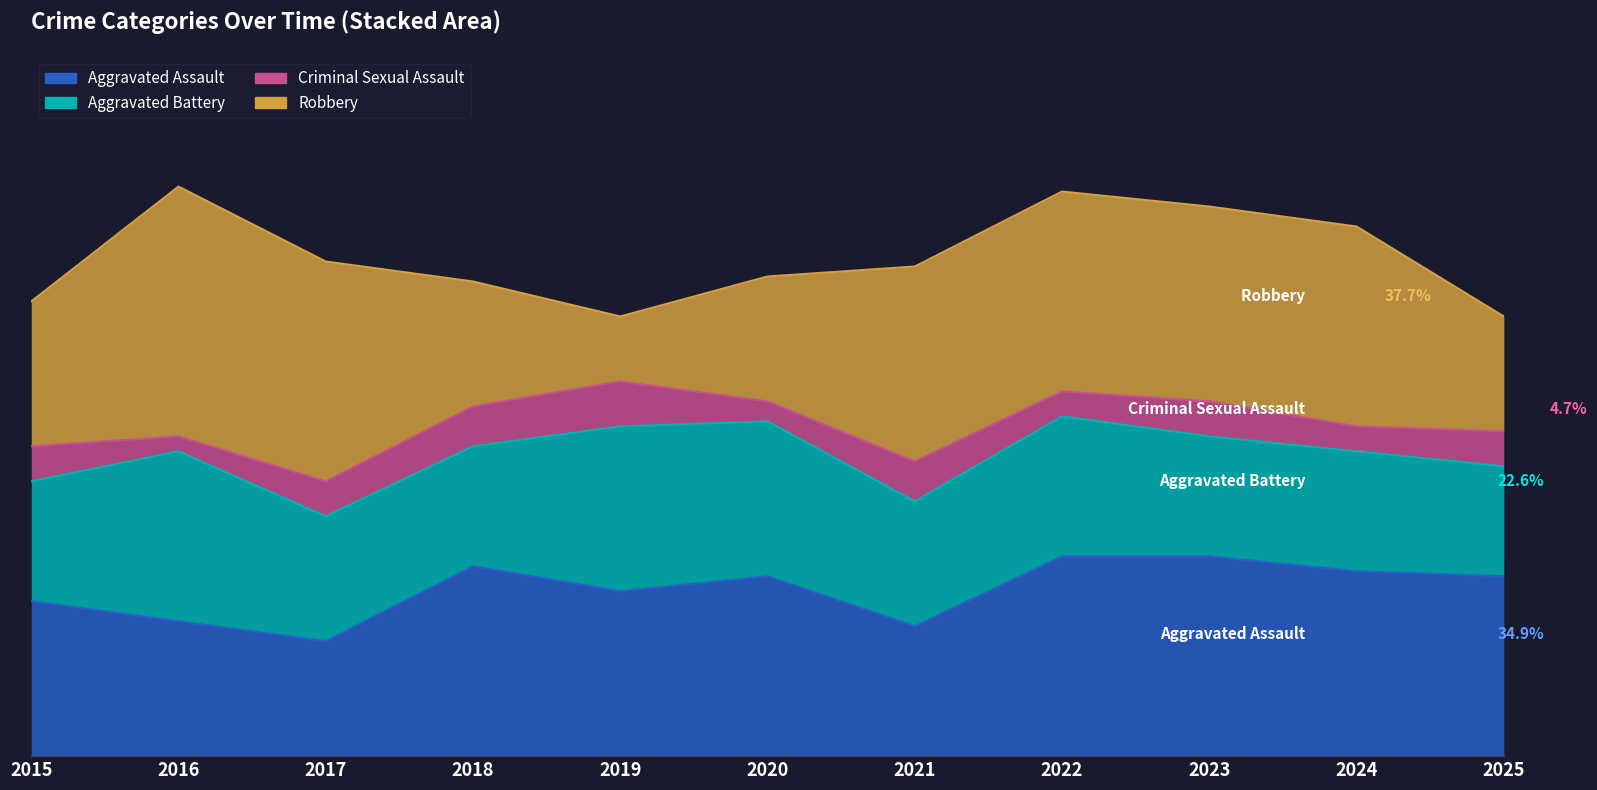

How many Criminal Sexual Assault values are between 5 and 8?

8